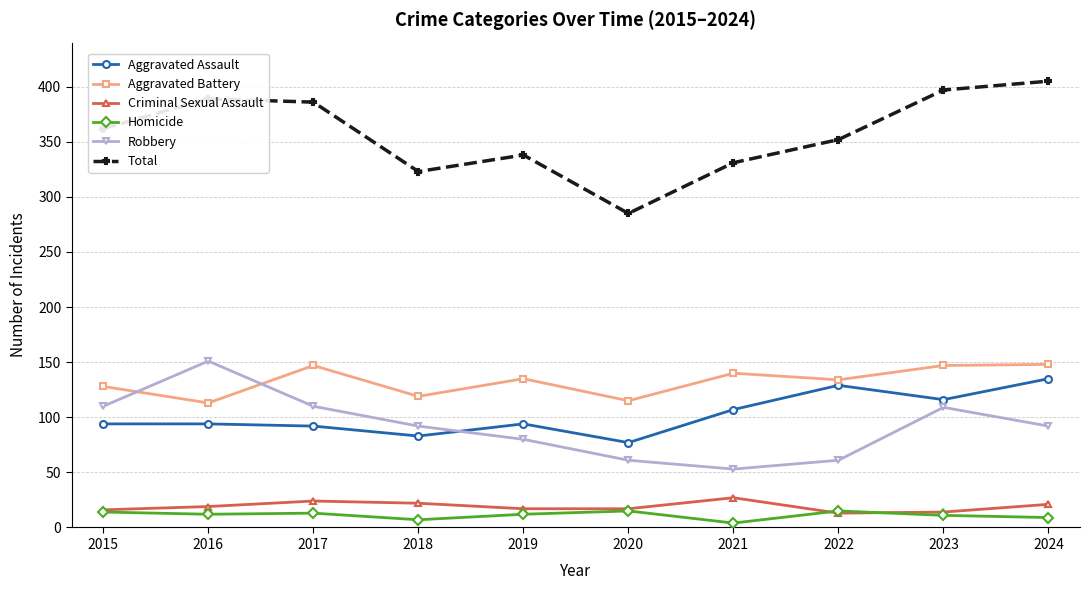

Which series has the largest range (max minus min)?

Total